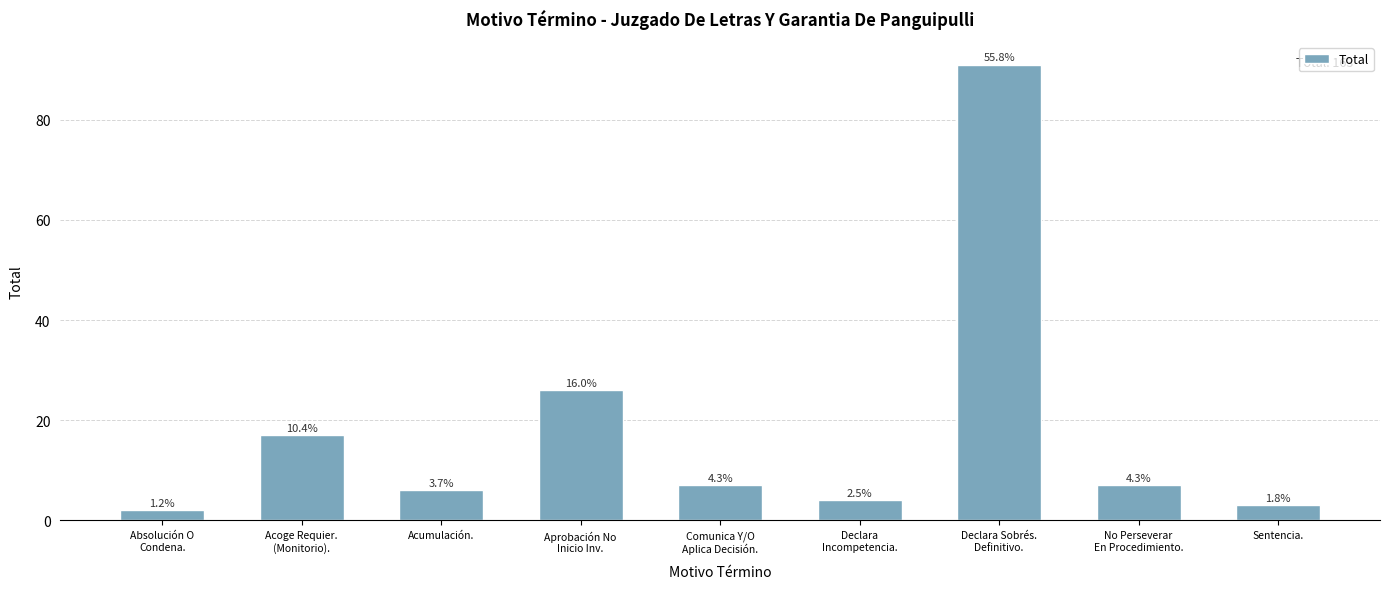

What is the greatest value displayed?

91